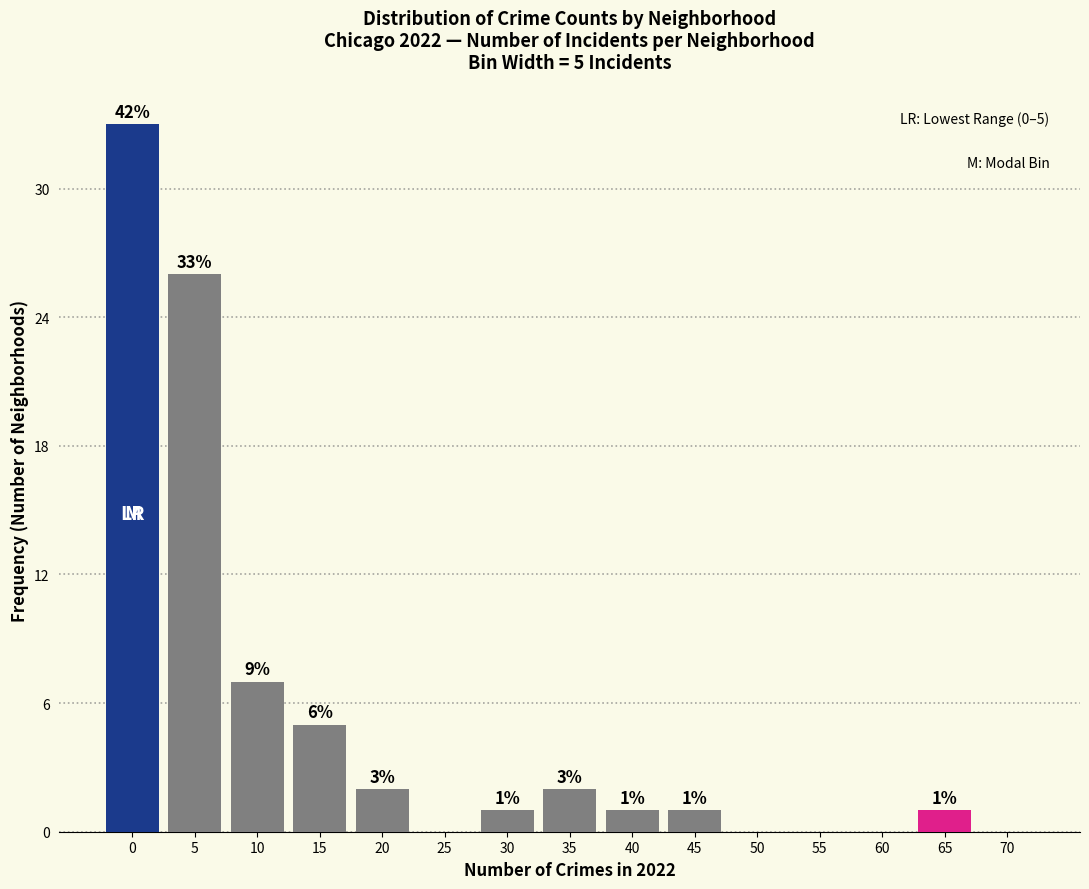

Reading left to right, extract all data points from this chart.

0=33	5=26	10=7	15=5	20=2	25=0	30=1	35=2	40=1	45=1	50=0	55=0	60=0	65=1	70=0